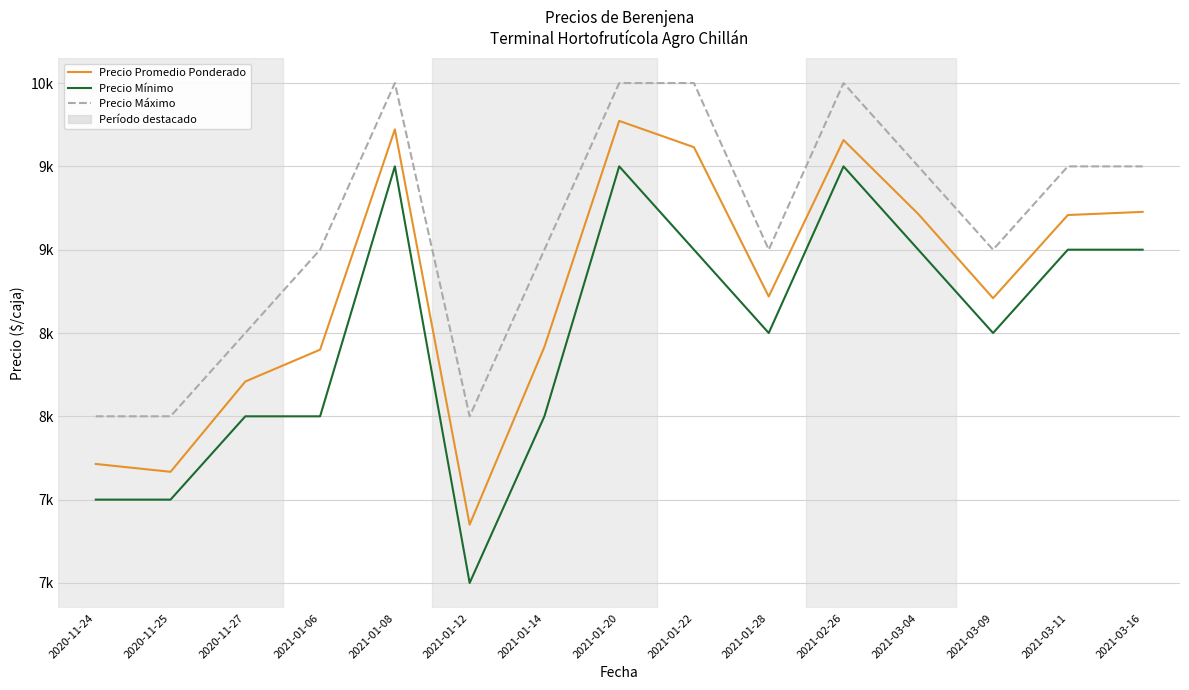

What is the average value of the Precio Mínimo series?

8500